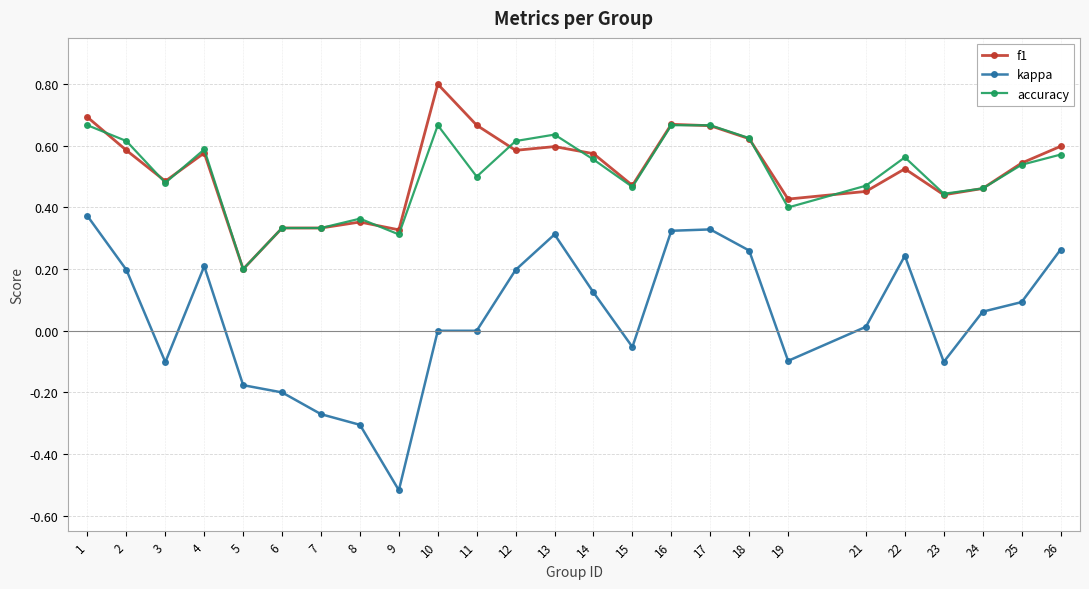

Which series changed the most between 1 and 3?

kappa